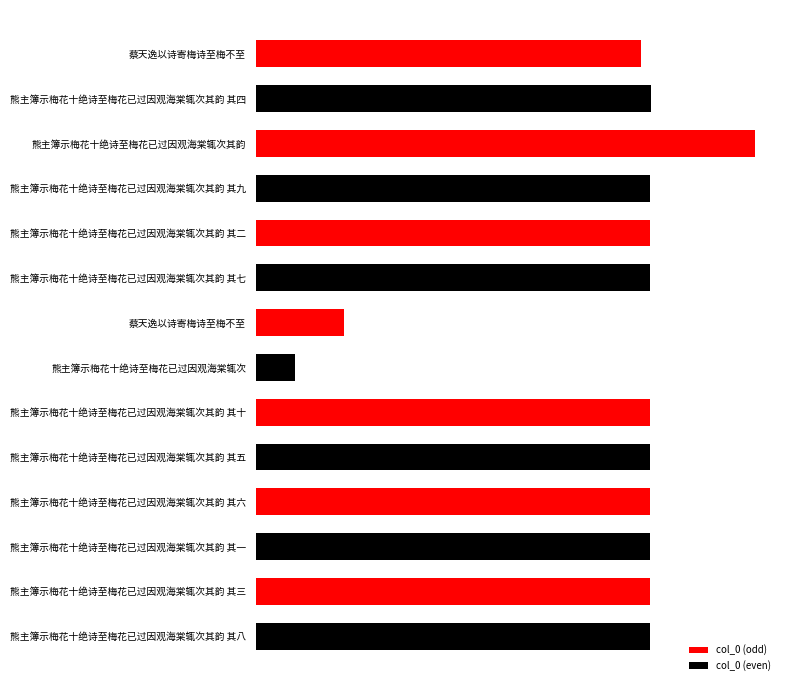

Does the chart contain any negative values?

No